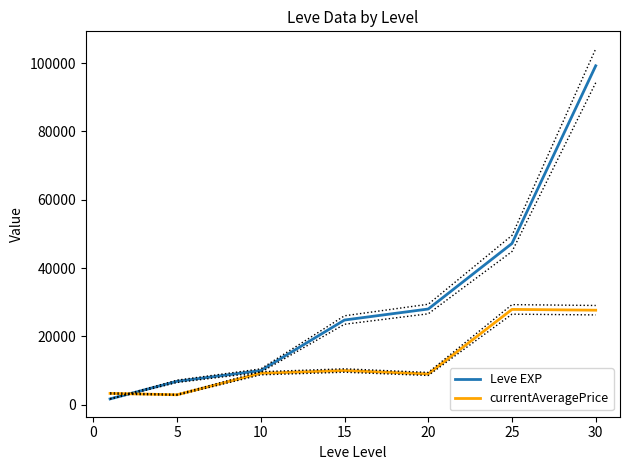

Is the value of currentAveragePrice at 25 greater than the value of Leve EXP at 5?

Yes